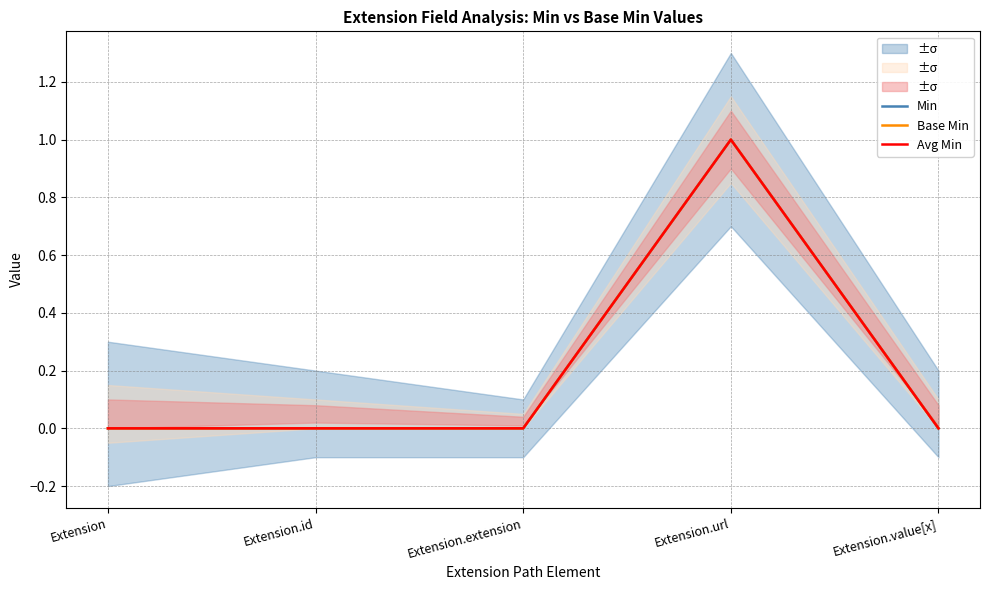

Reading right to left, what are all the values shown in this chart?

Min: Extension.value[x]=0	Extension.url=1	Extension.extension=0	Extension.id=0	Extension=0
Base Min: Extension.value[x]=0	Extension.url=1	Extension.extension=0	Extension.id=0	Extension=0
Avg Min: Extension.value[x]=0	Extension.url=1	Extension.extension=0	Extension.id=0	Extension=0